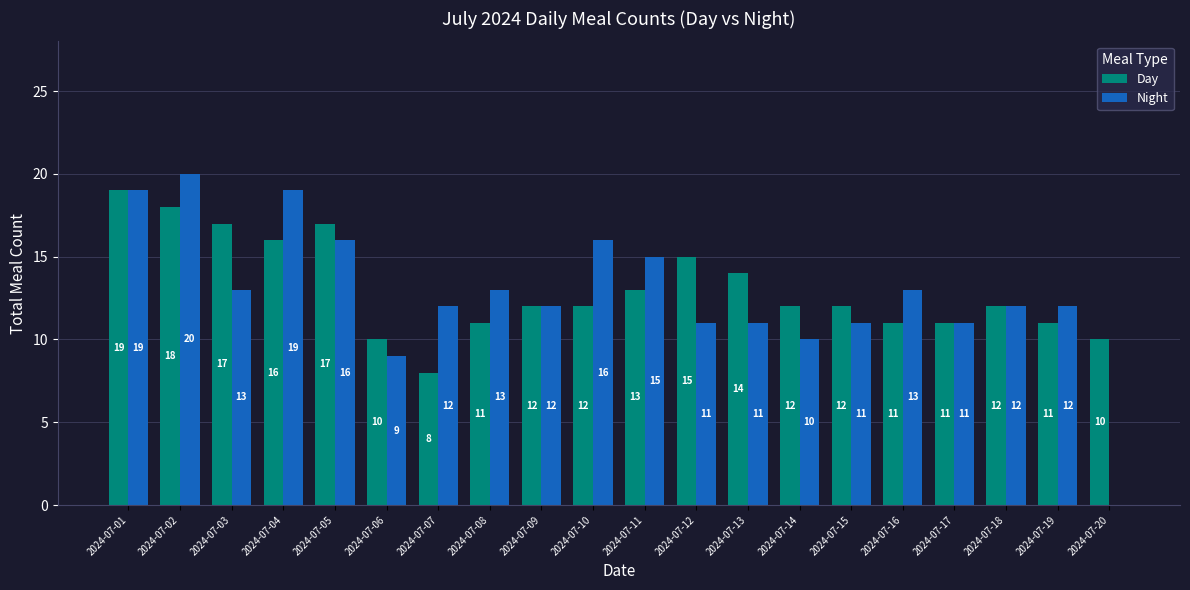

Where is Day nearest to the value 13?

2024-07-11